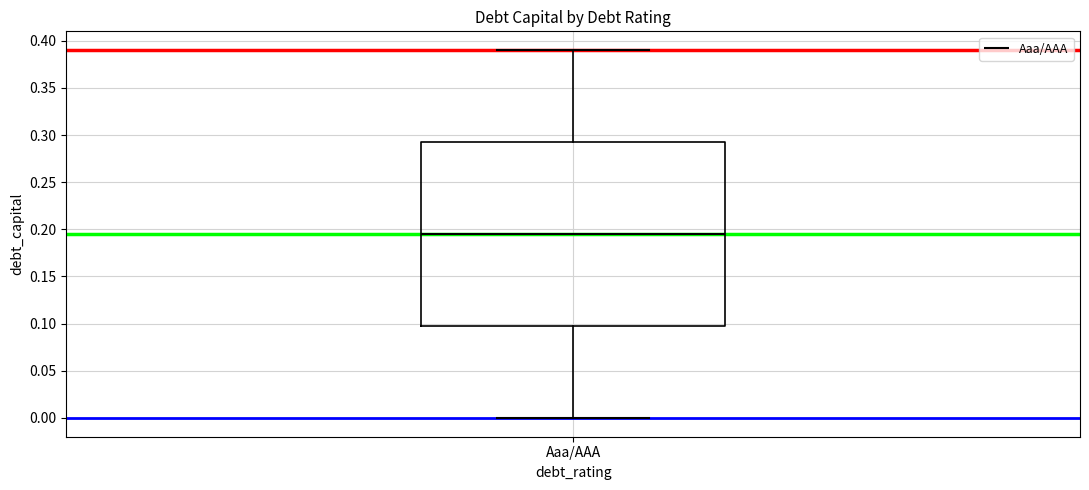

Read this box plot against the y-axis: the position of the median line, the range covered by the box, and the ends of both whiskers. The values are not printed on the chart, so give them approximately, as read against the axis.

median 0.195, box 0.100 to 0.295, whiskers 0.000 to 0.390